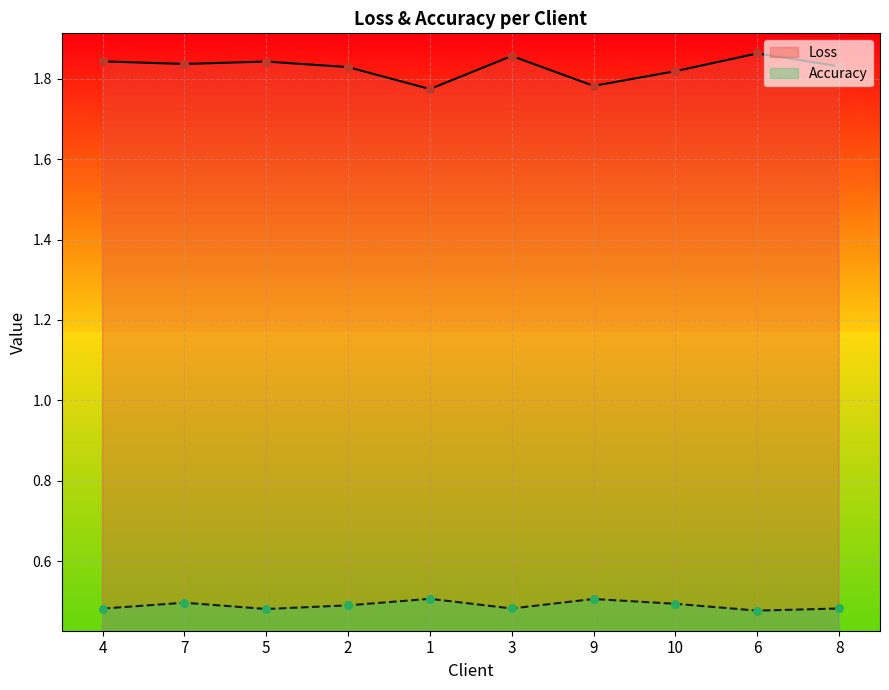

At how many categories does at least one series exceed 1?

10